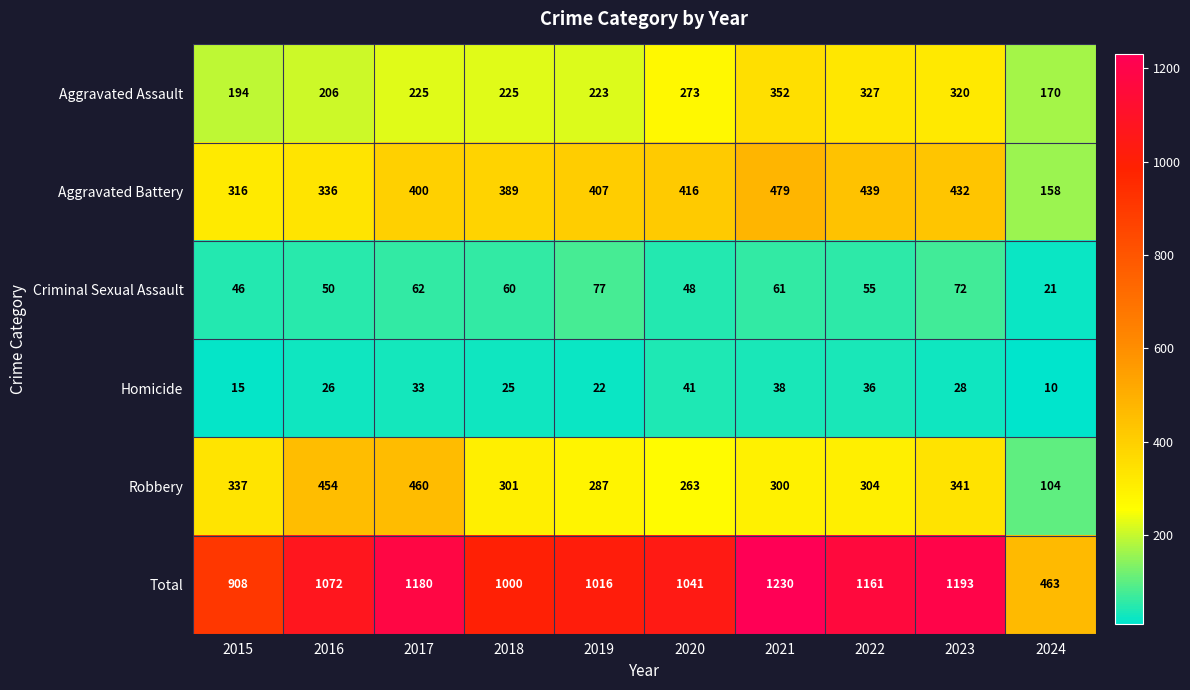

Which series changed the most between 2015 and 2016?

Total